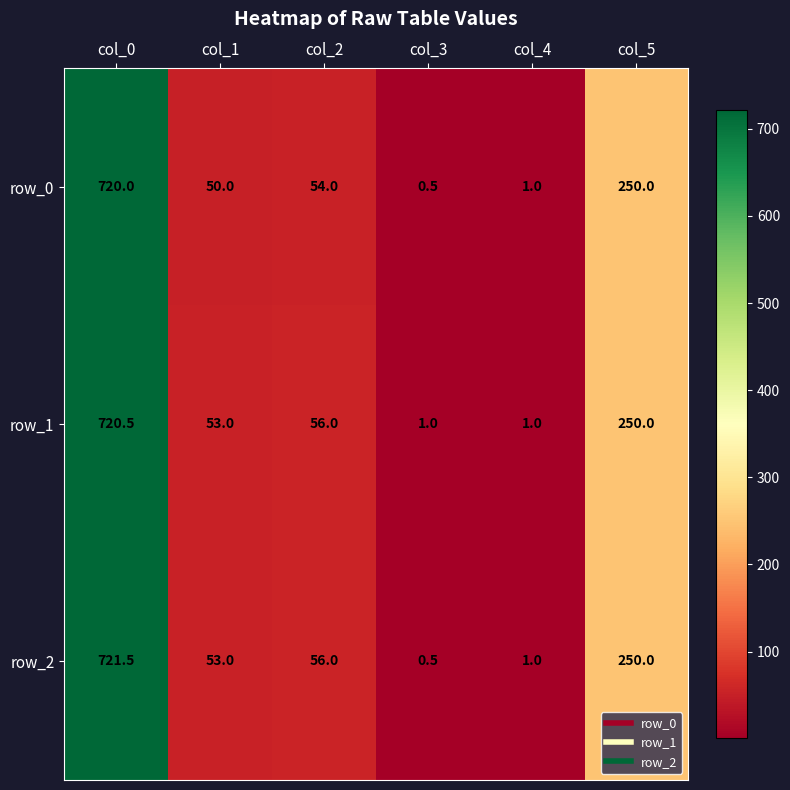

Count the number of categories in the chart.

6